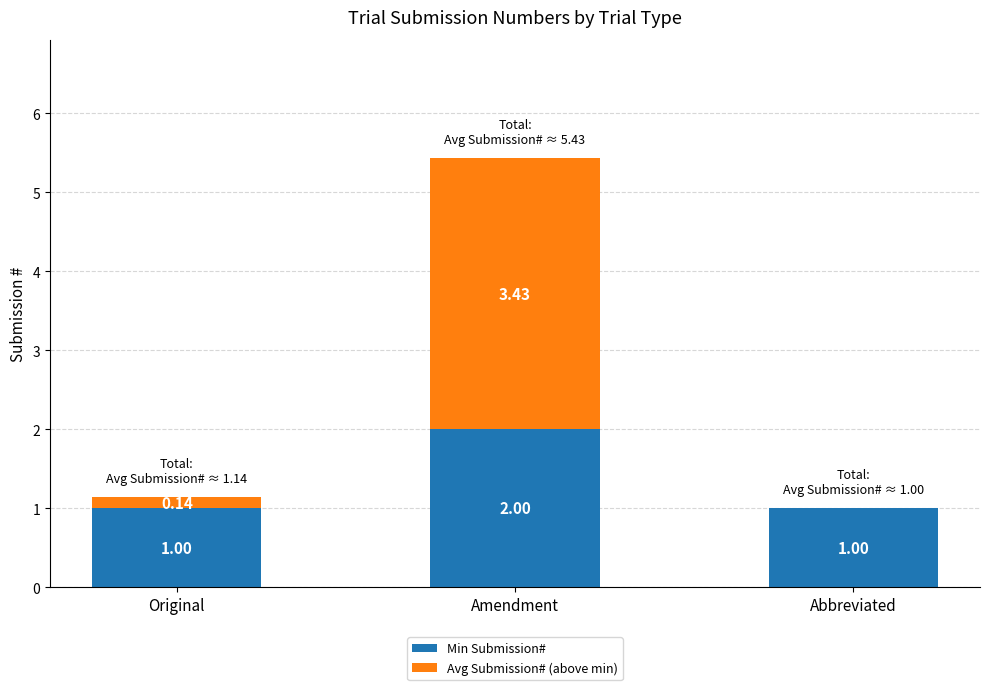

Which category has the highest value in the Min Submission# series?

Amendment